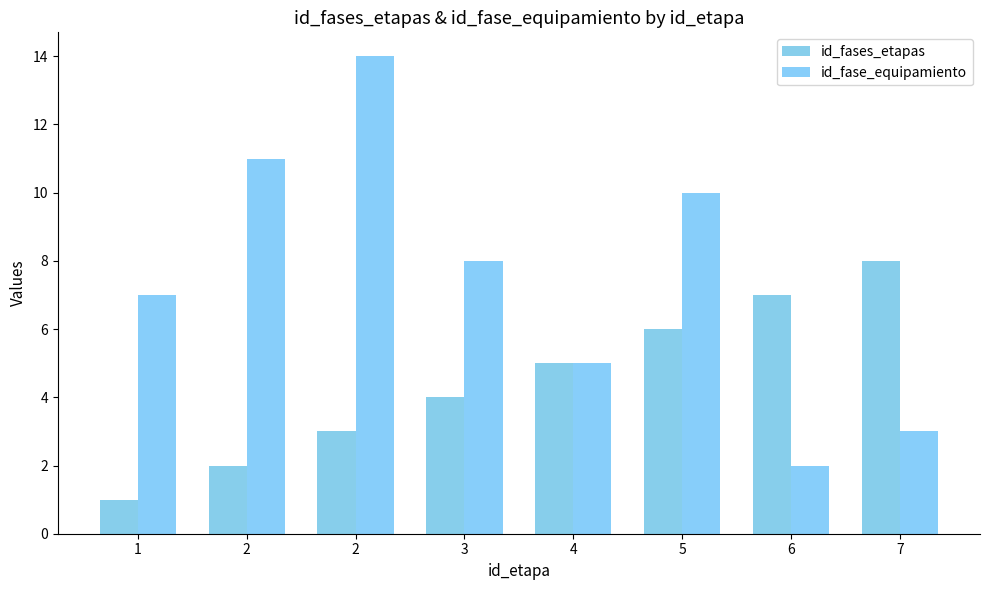

At which category is the sum across all series the highest?

2